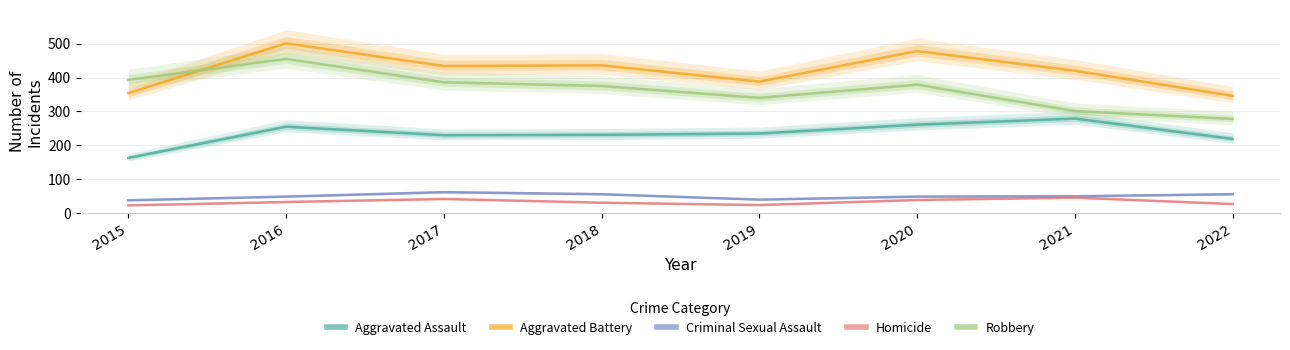

How many lines are shown in the chart?

5